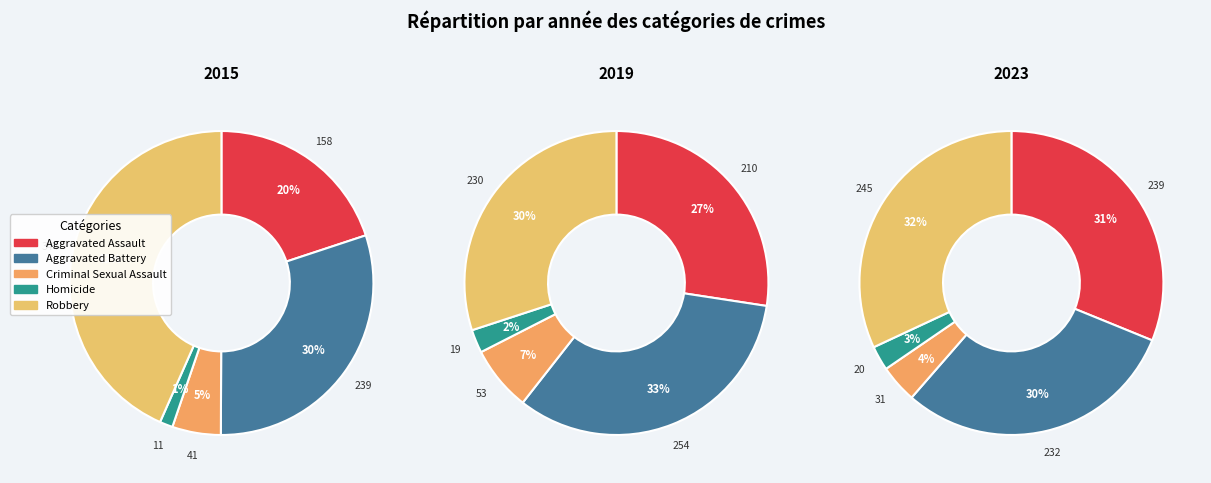

Is the sum of Aggravated Battery and Robbery greater than half?

Yes